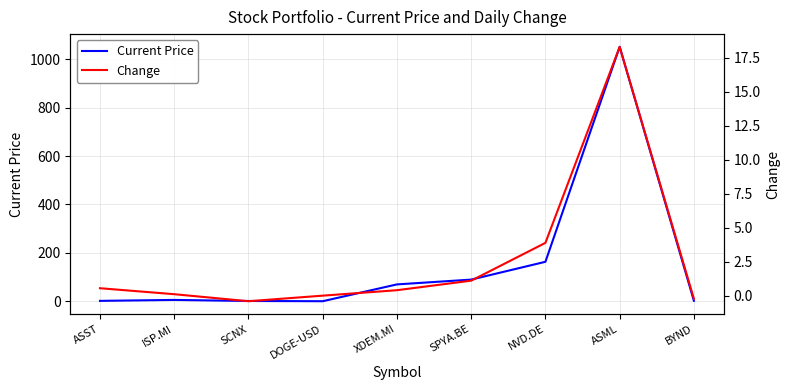

Reading right to left, transcribe all the data shown in this chart.

Current Price: 2.0	1051.4	163.1	89.5	69.7	0.2	1.2	5.6	1.6
Change: -0.2	18.3	3.9	1.1	0.4	-0.0	-0.4	0.1	0.5